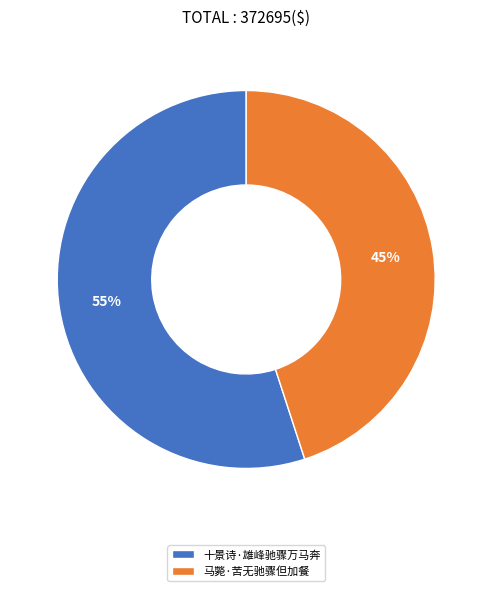

To the nearest percent, what portion does 马斃·苦无驰骤但加餐 represent?

45%